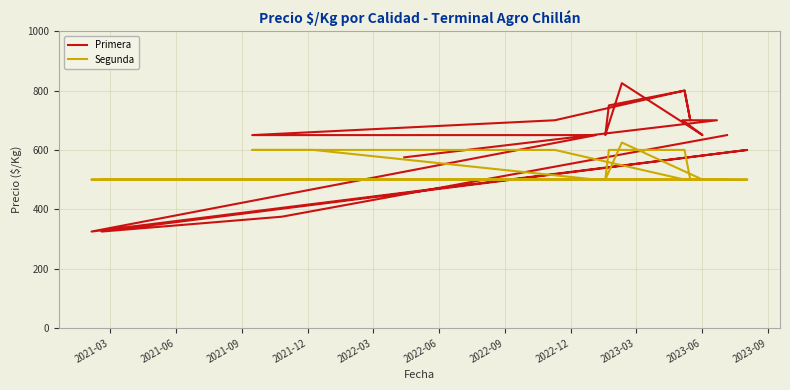

Reading left to right, what are all the values shown in this chart?

Primera: 650	375	325	600	325	650	650	650	700	800	700	700	650	825	650	750	800	700	700	575
Segunda: 500	500	500	500	500	500	600	600	600	500	500	500	500	625	500	600	600	500	500	500